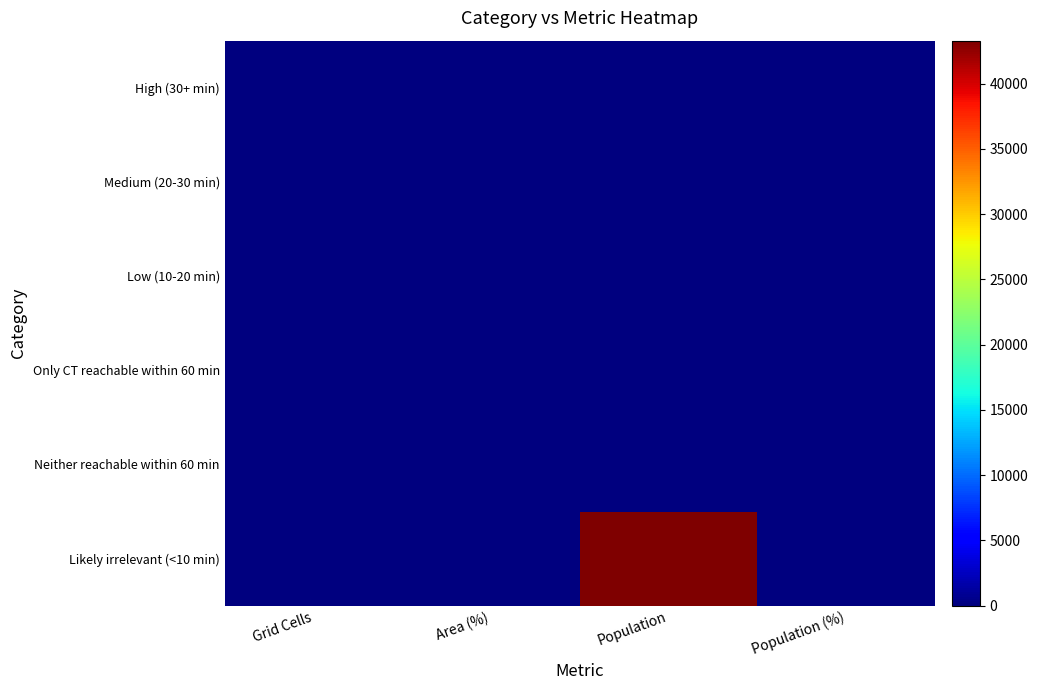

Reading left to right, extract all data points from this chart.

High (30+ min): Grid Cells=0	Area (%)=0	Population=0	Population (%)=0
Medium (20-30 min): Grid Cells=0	Area (%)=0	Population=0	Population (%)=0
Low (10-20 min): Grid Cells=0	Area (%)=0	Population=0	Population (%)=0
Only CT reachable within 60 min: Grid Cells=0	Area (%)=0	Population=0	Population (%)=0
Neither reachable within 60 min: Grid Cells=0	Area (%)=0	Population=0	Population (%)=0
Likely irrelevant (<10 min): Grid Cells=84	Area (%)=100	Population=43302	Population (%)=100